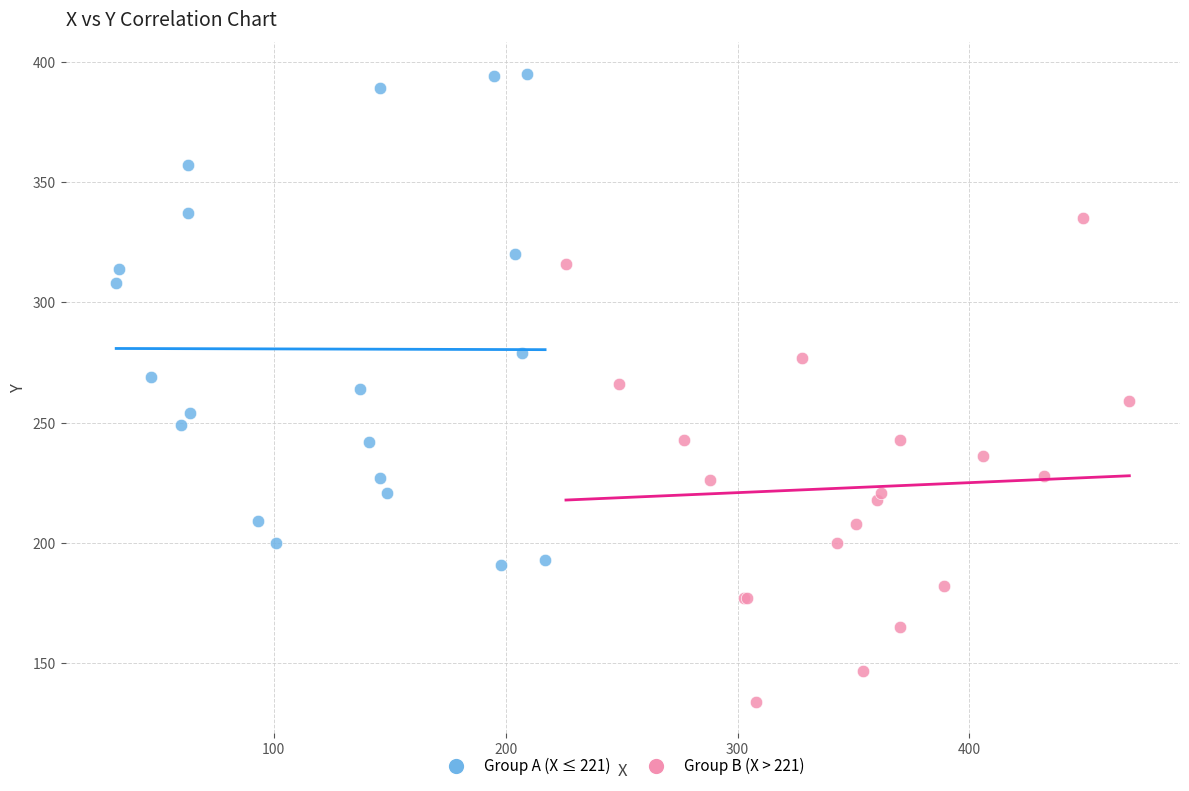

Which series reaches the maximum Y coordinate?

Group A (X ≤ 221)